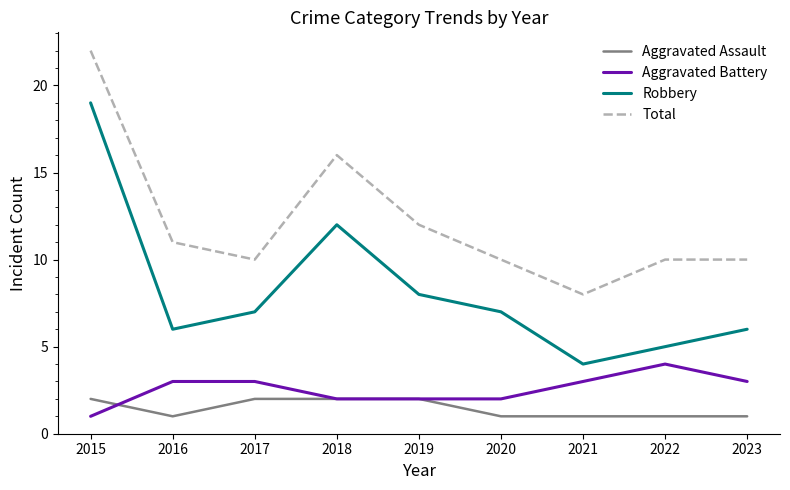

What are all the series names shown in the legend?

Aggravated Assault, Aggravated Battery, Robbery, Total